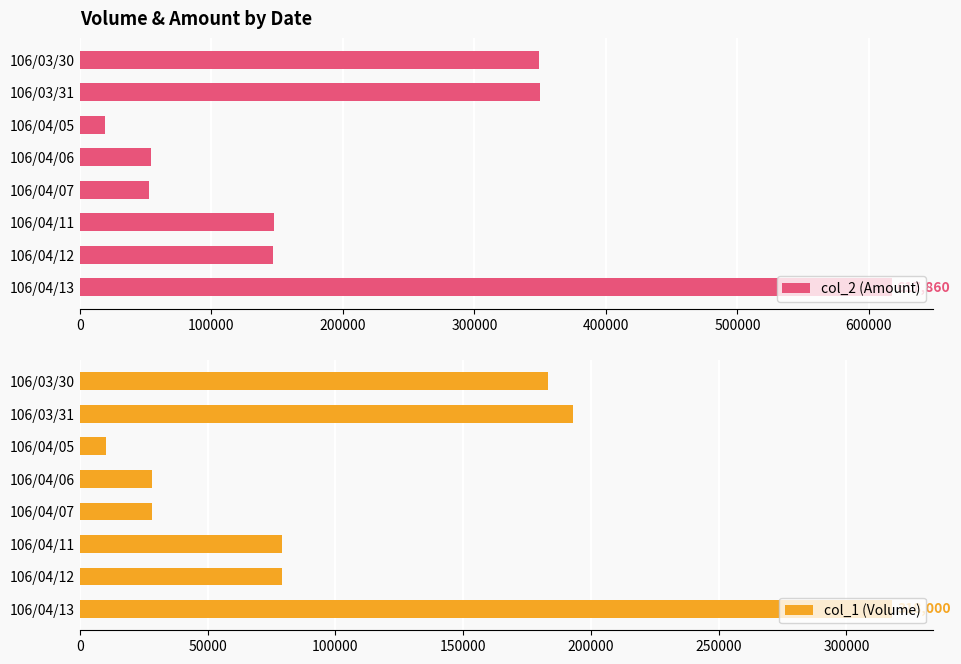

What is the sum of all col_2 (Amount) values?

1736570